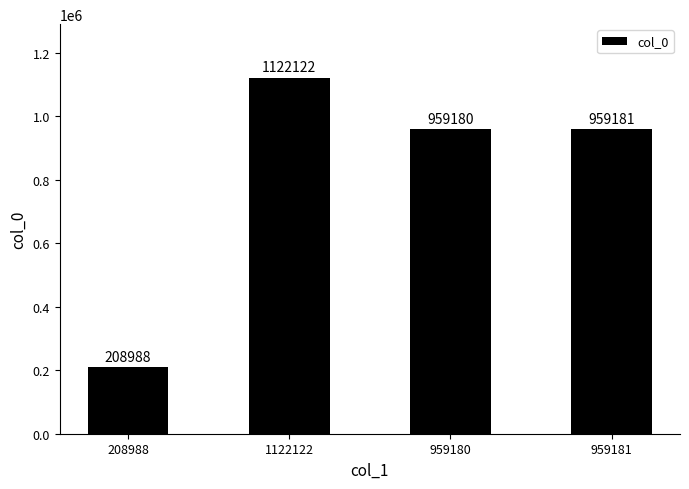

Reading left to right, extract all data points from this chart.

208988=208988	1122122=1122122	959180=959180	959181=959181